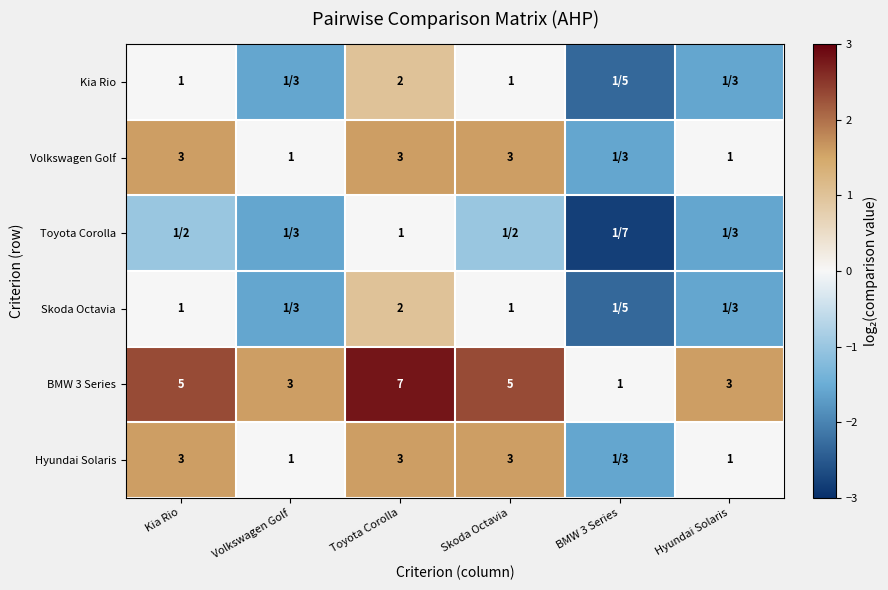

Is the value of Volkswagen Golf at Hyundai Solaris greater than the value of Hyundai Solaris at Toyota Corolla?

No